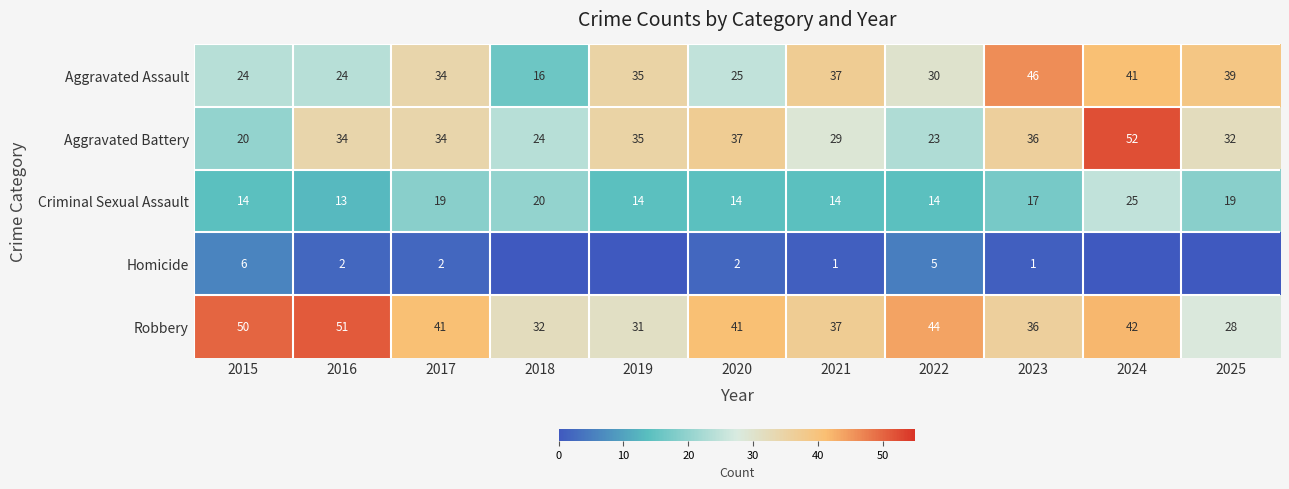

What value does the Aggravated Battery series have at 2021, to the nearest 5?

30